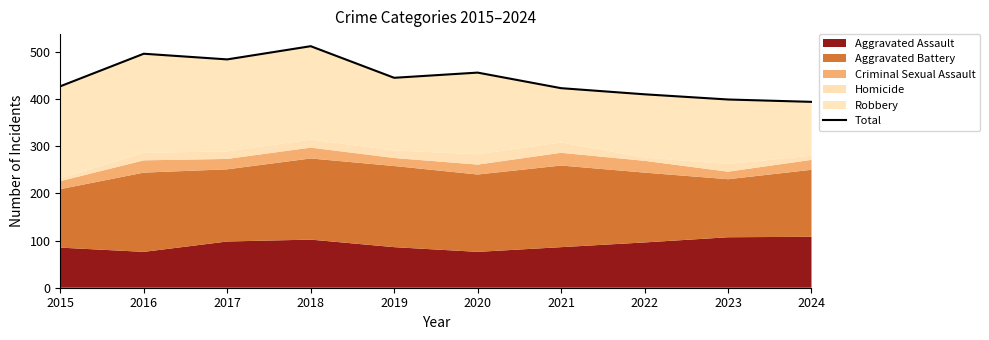

What is the ratio of the value at 2022 to the value at 2016?

0.8